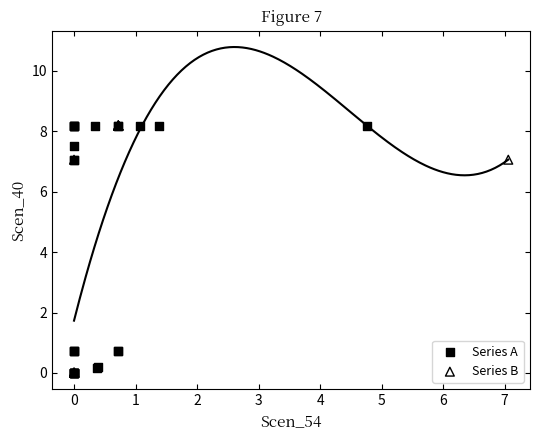

What are all the series names shown in the legend?

Series A, Series B